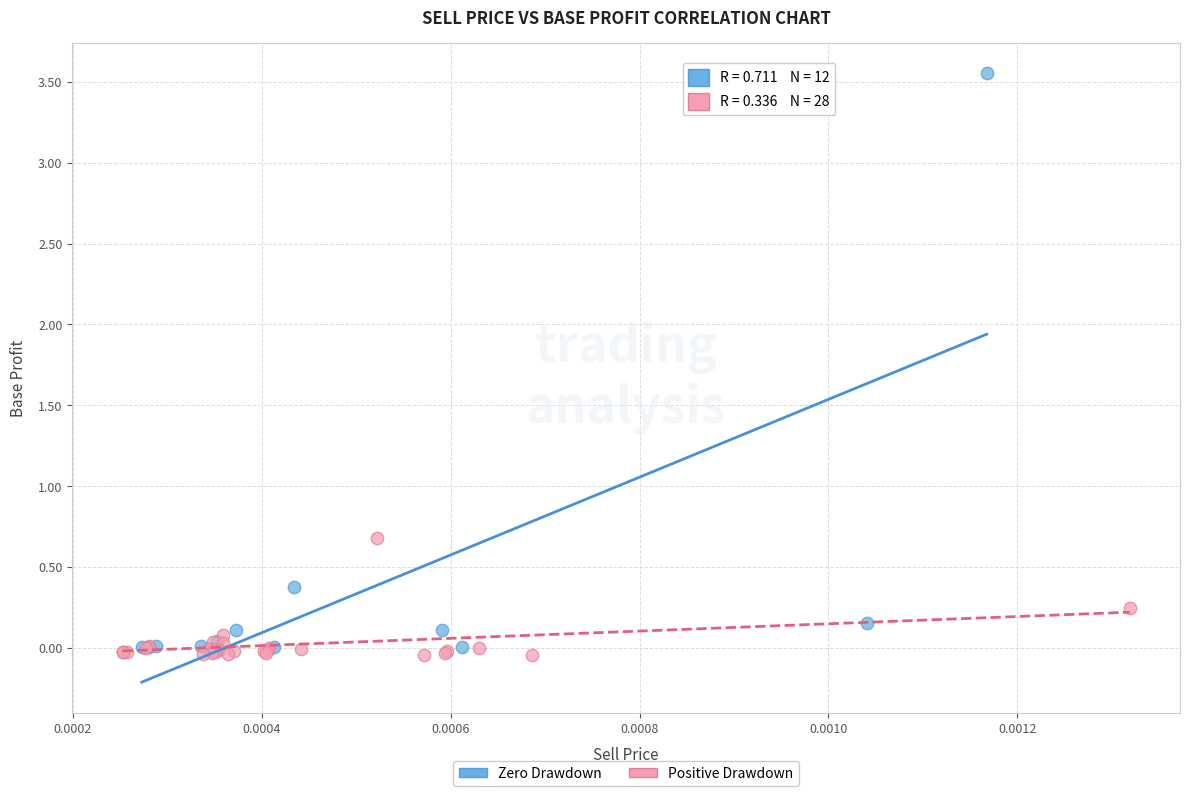

Which series has the largest Y range (max minus min)?

Zero Drawdown